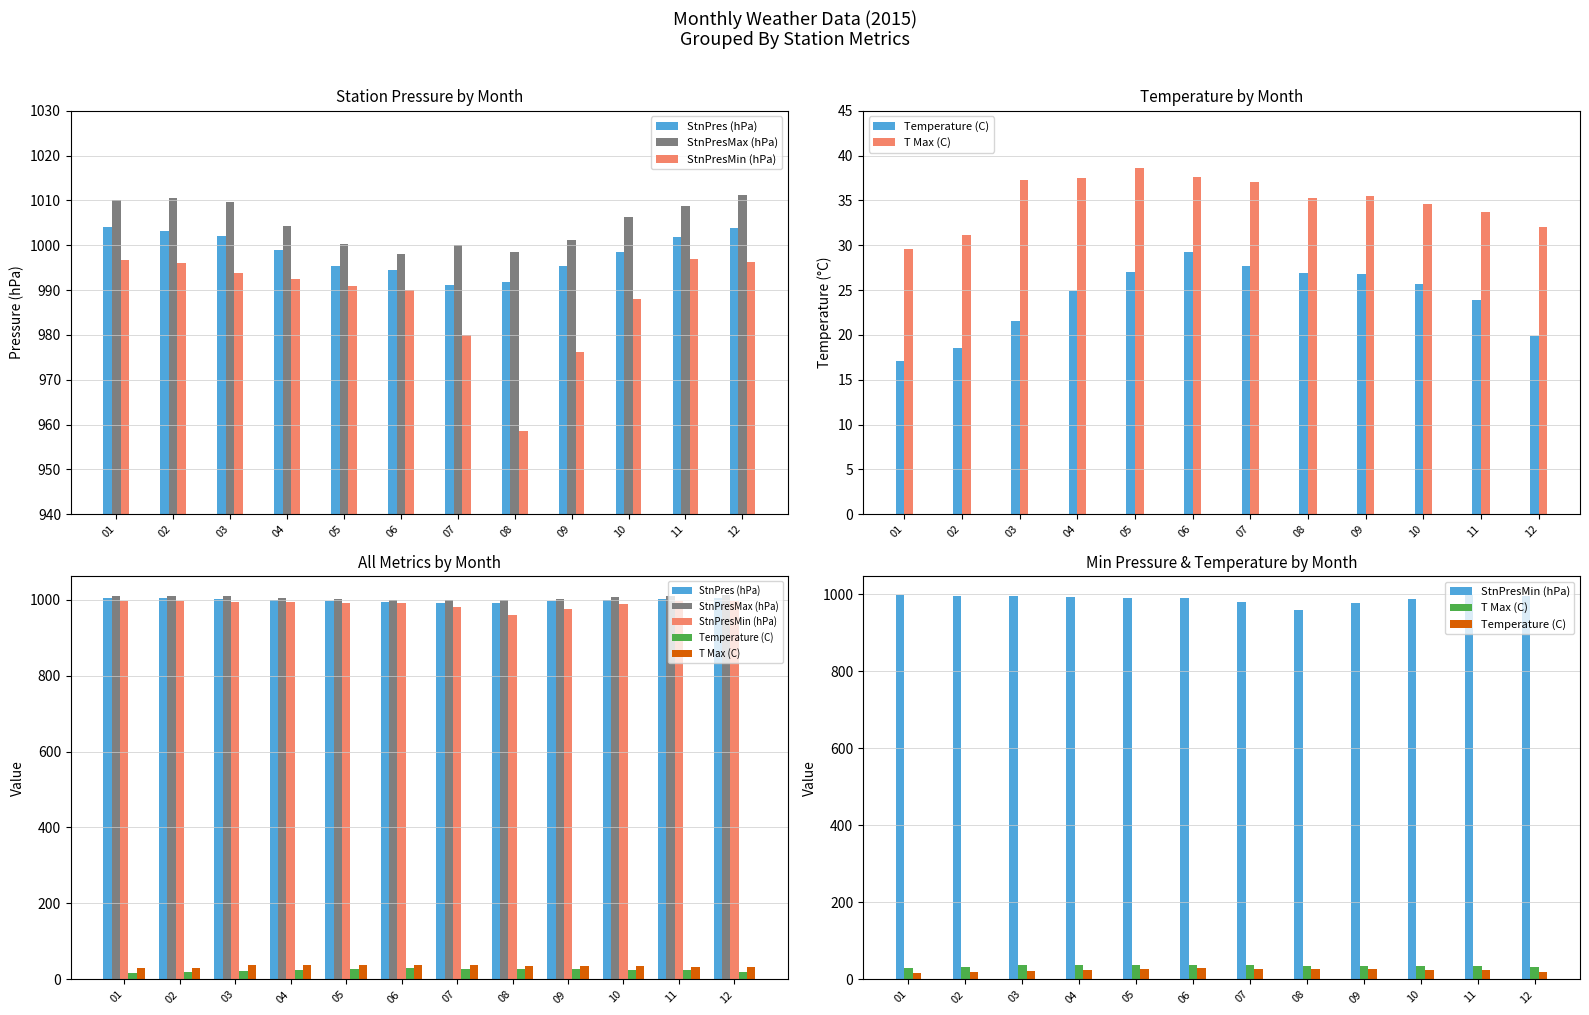

What value does the Temperature (C) series have at 07?

27.7